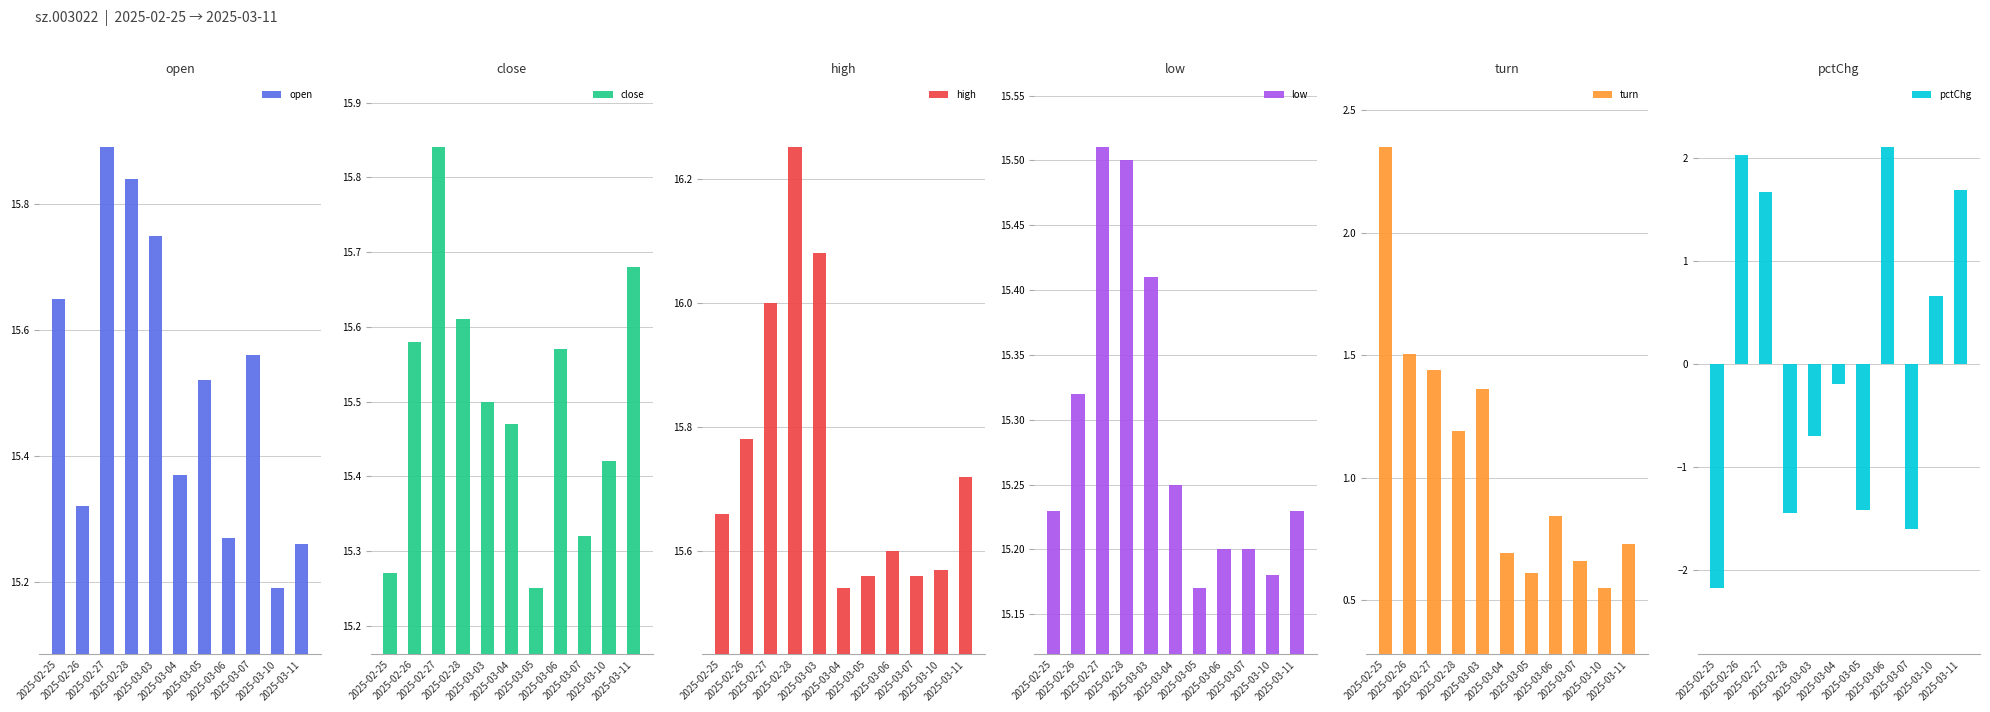

What is the difference between the pctChg values at 2025-02-26 and 2025-03-06?

0.1